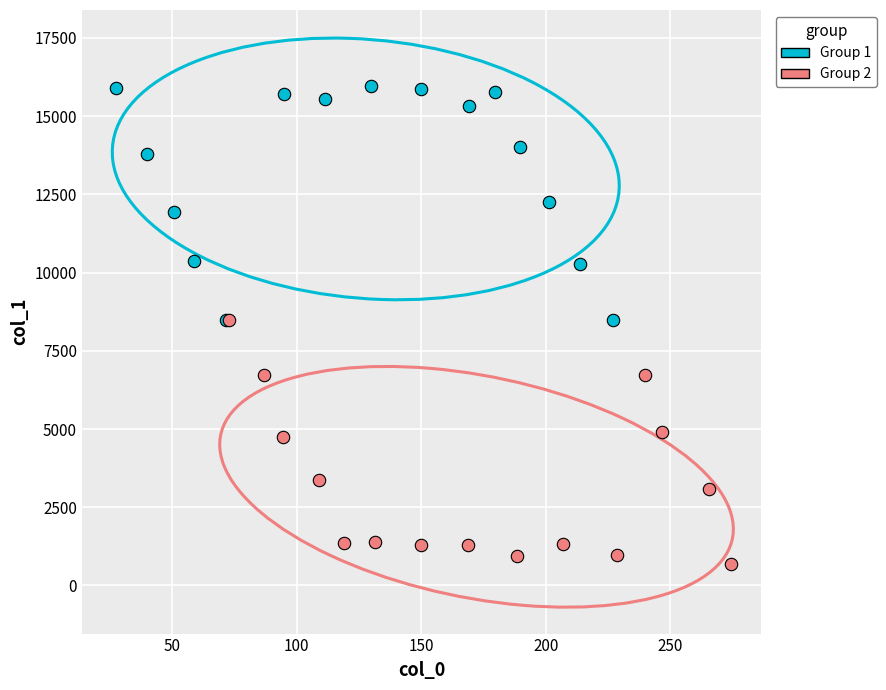

Which series contains the highest Y value?

Group 1